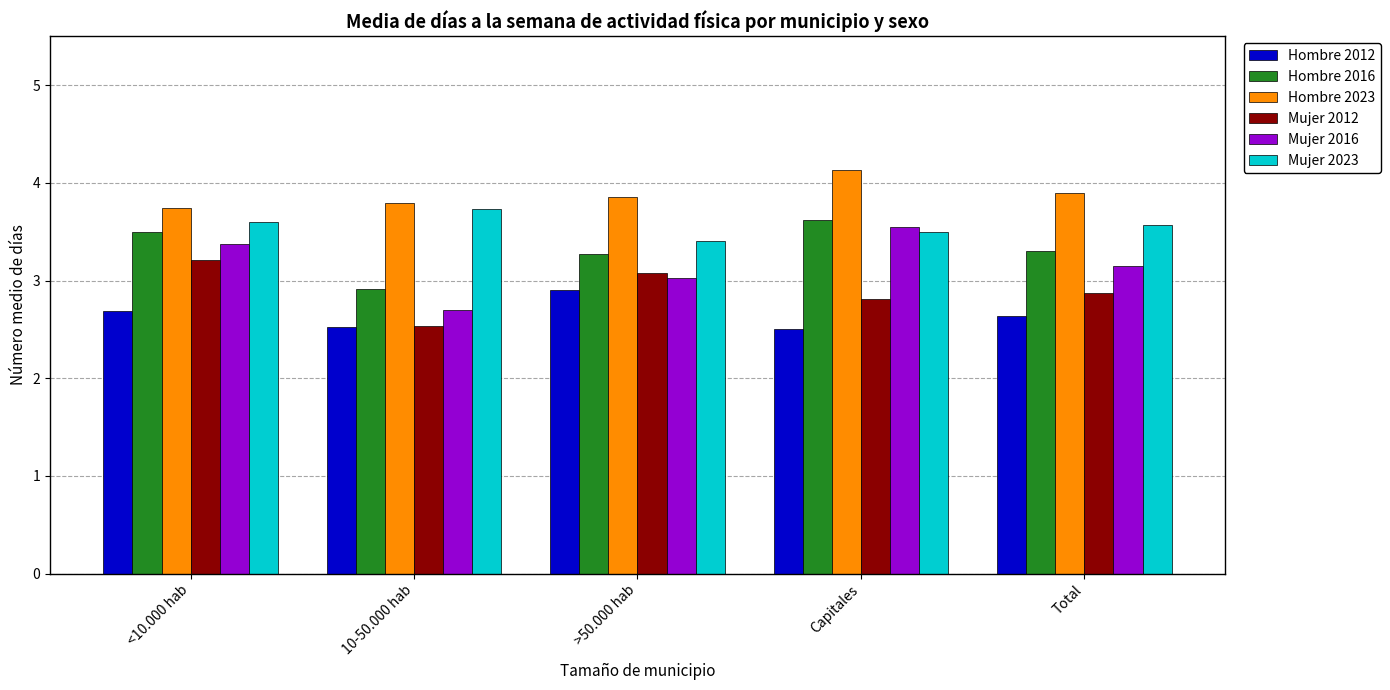

What is the average value of the Hombre 2016 series?

3.3